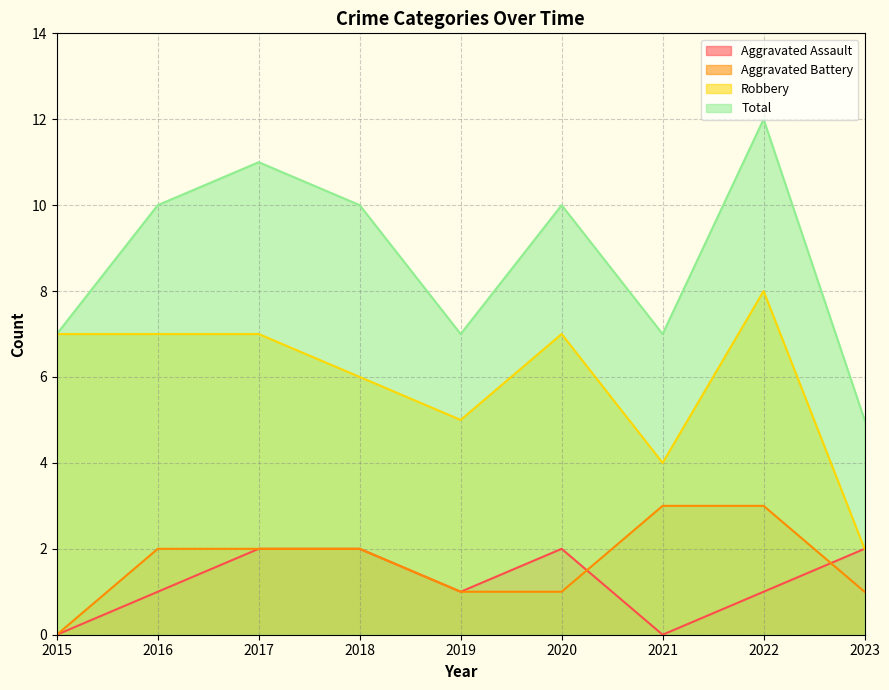

How many lines are shown in the chart?

4